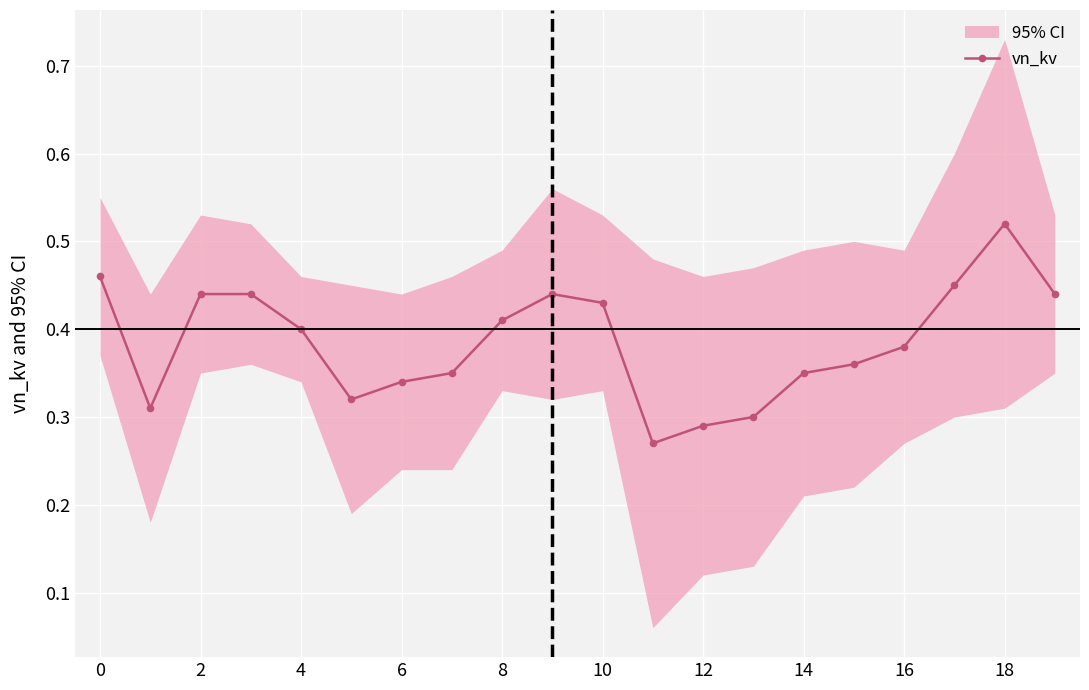

What is the sum of all values?

7.7